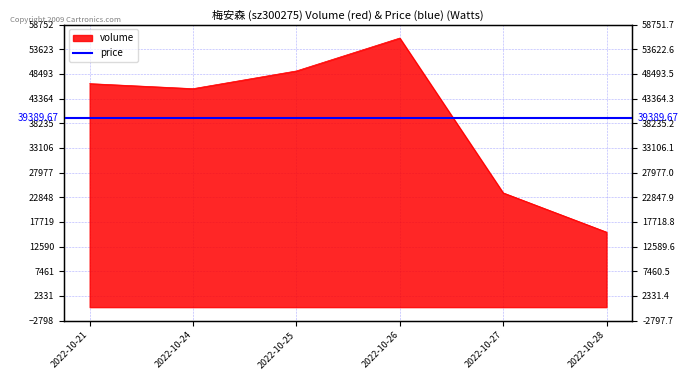

The chart shows a value of 78325 at 2022-10-26. True or false?

False